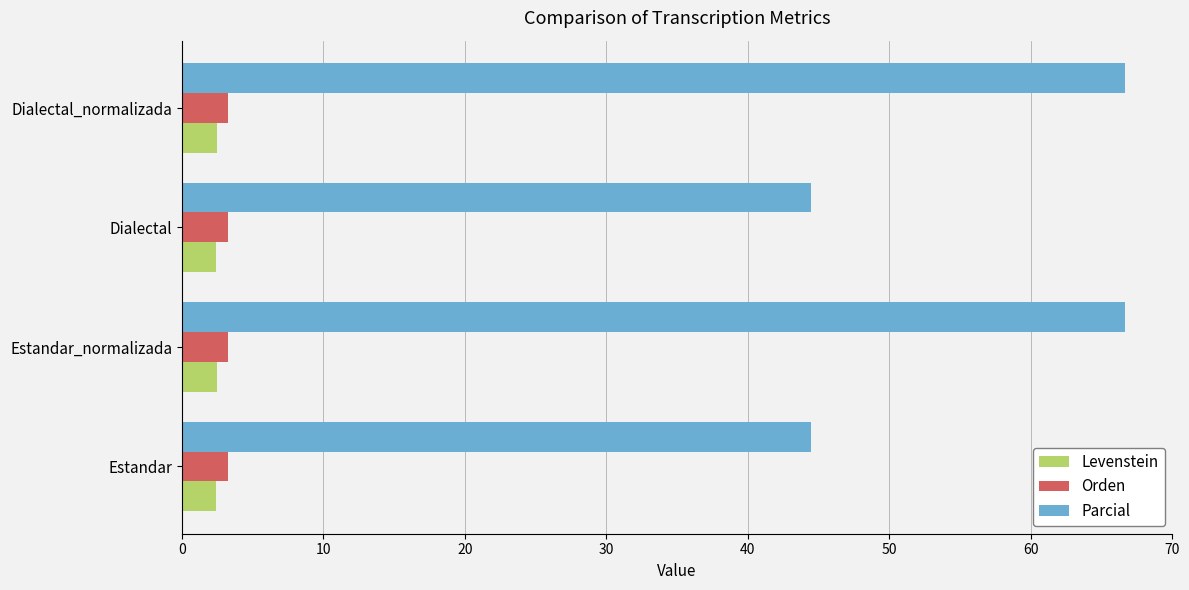

What are all the series names shown in the legend?

Levenstein, Orden, Parcial